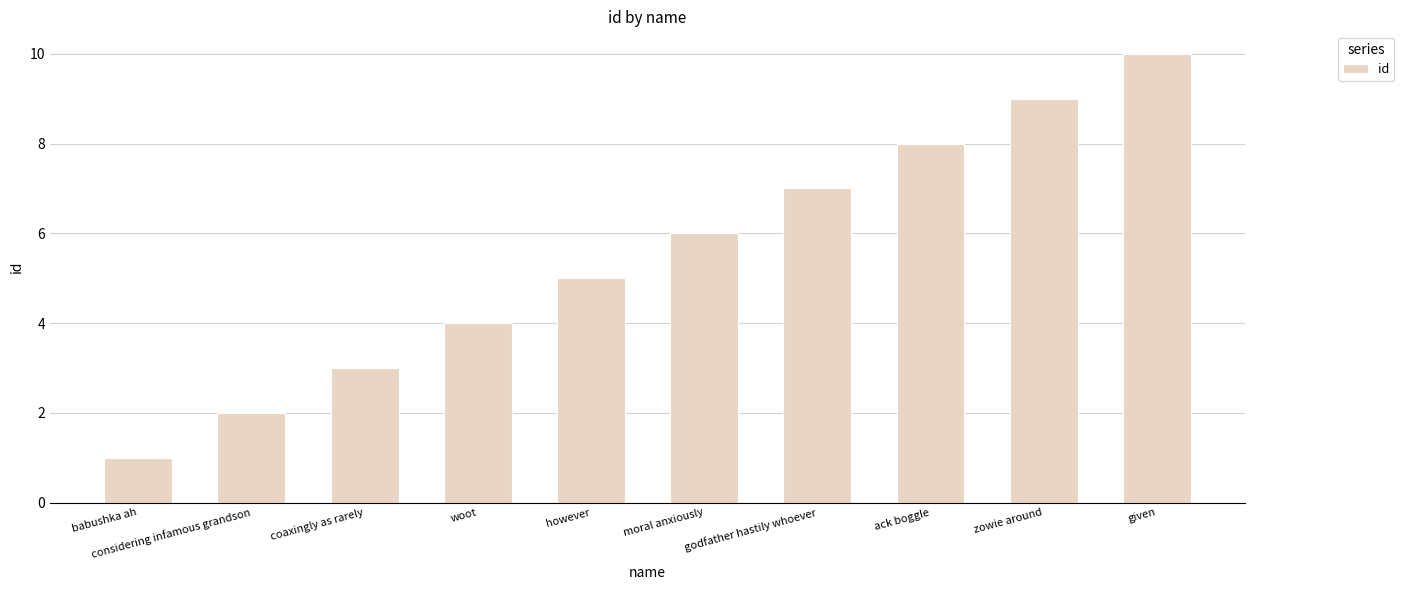

How many values are between 3 and 8?

6